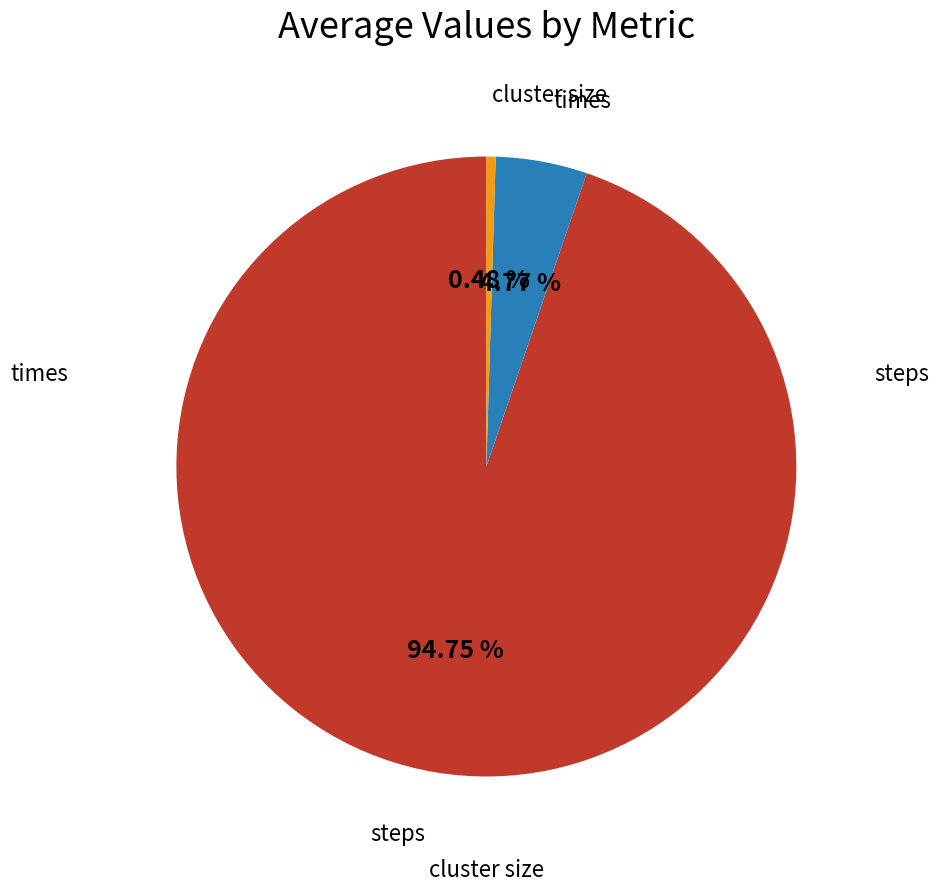

Is there any slice that represents more than half of the pie?

Yes